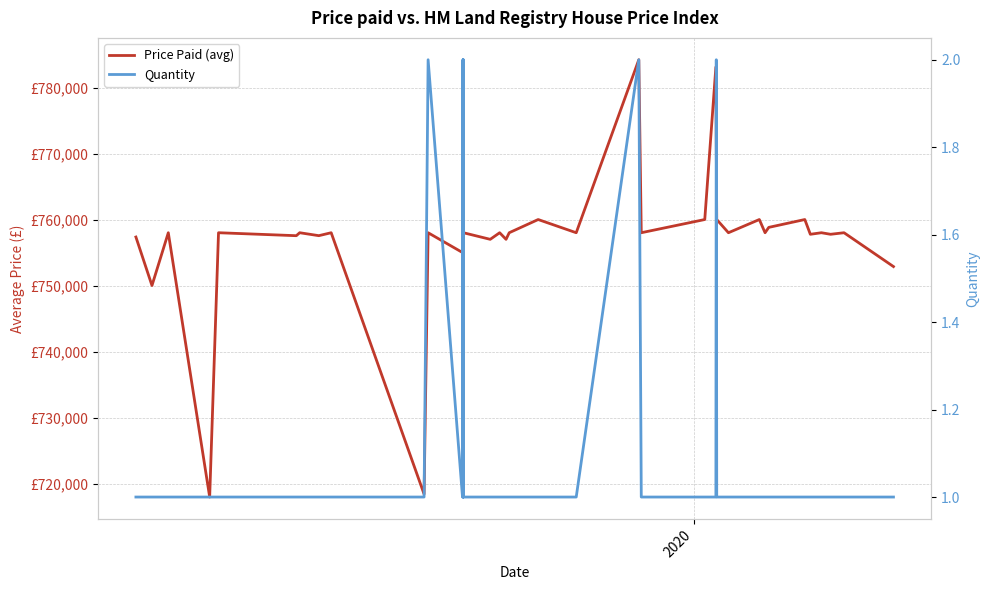

How many data points does each series have?

40